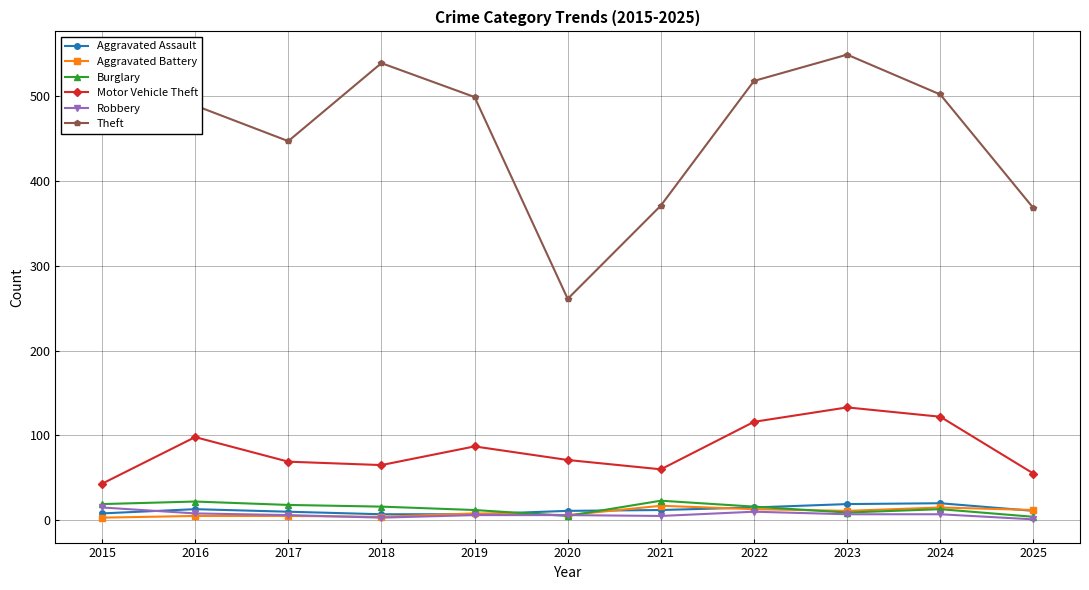

What is the value of the Aggravated Battery point at the 5th from the left?

8